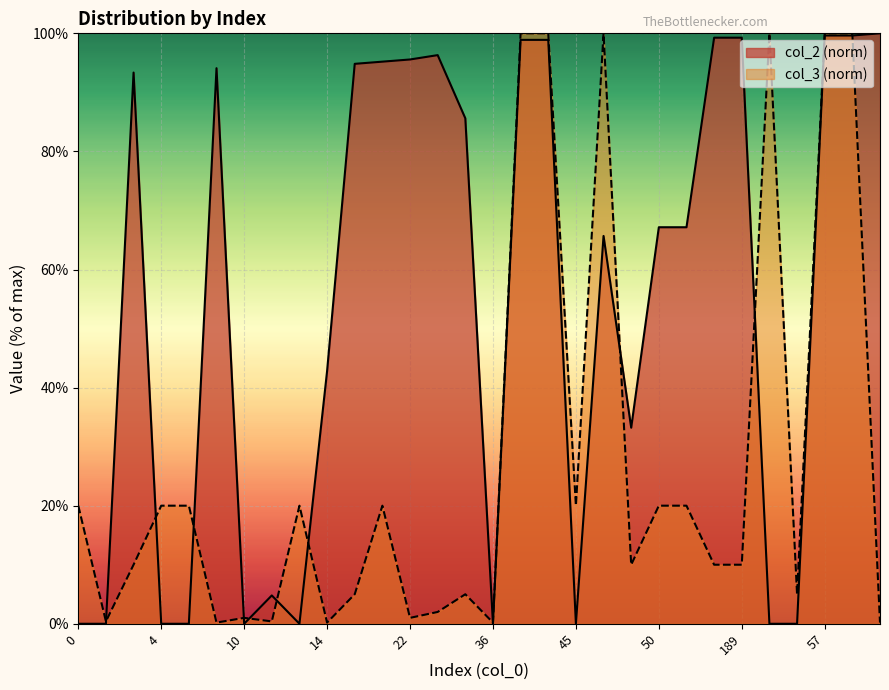

List the series in order of their overall mean, lowest first.

col_3 (norm), col_2 (norm)